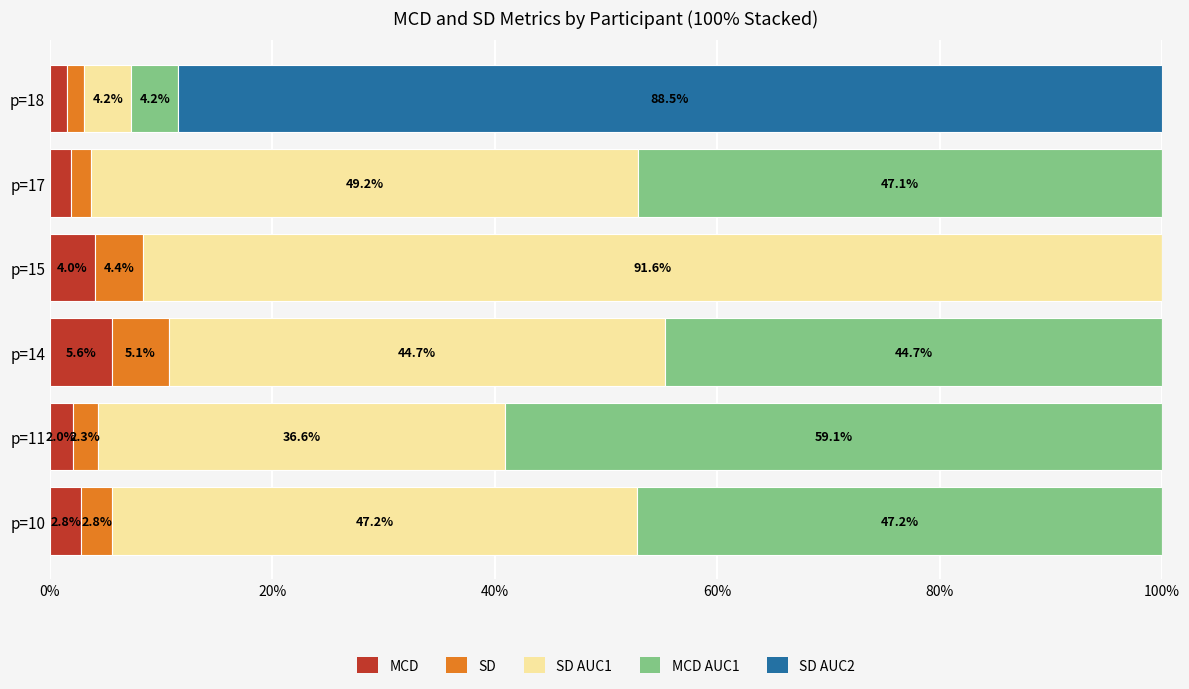

The value of MCD at p=11 is 2.0. True or false?

True